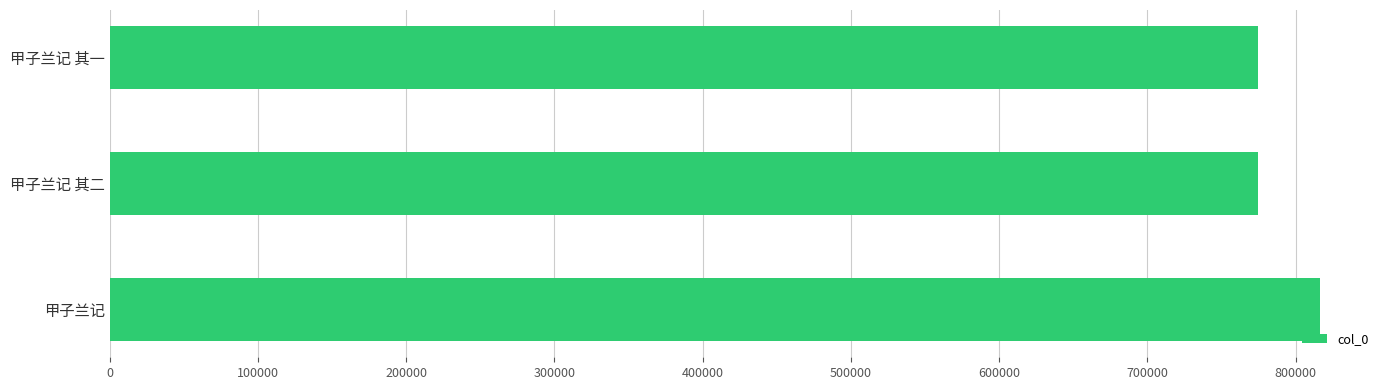

How many distinct data groups are displayed?

1